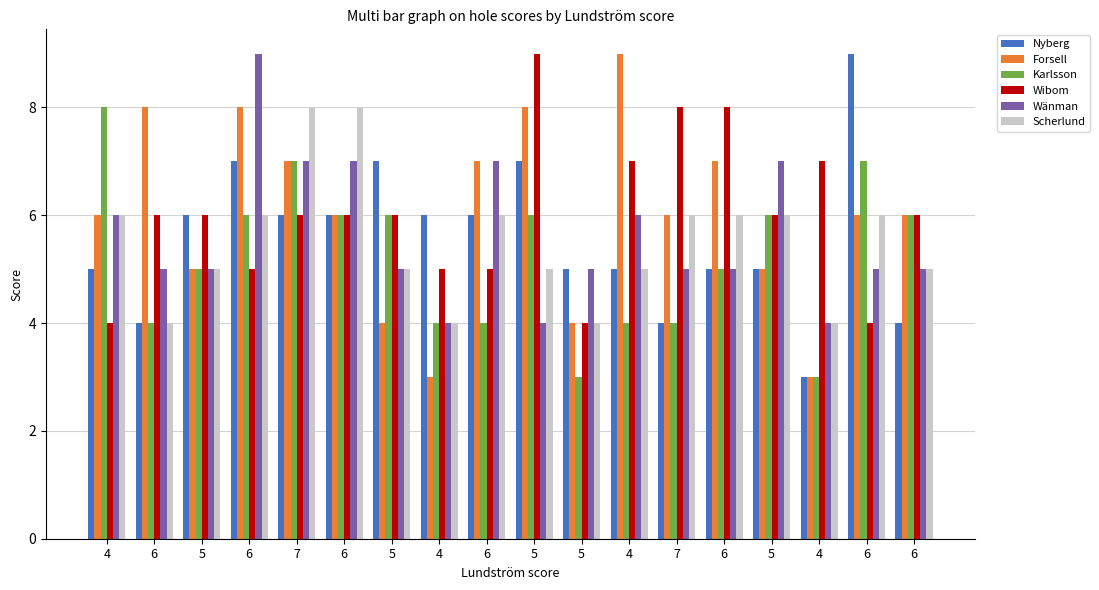

What is the total value across all series at 4?

35